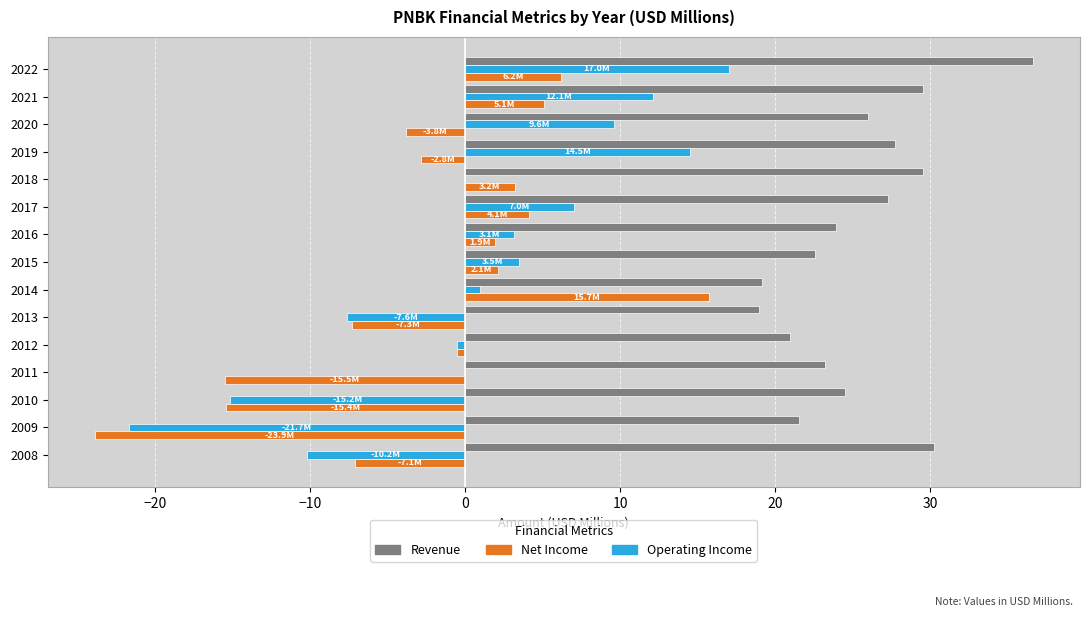

At which category is the sum across all series the highest?

2022